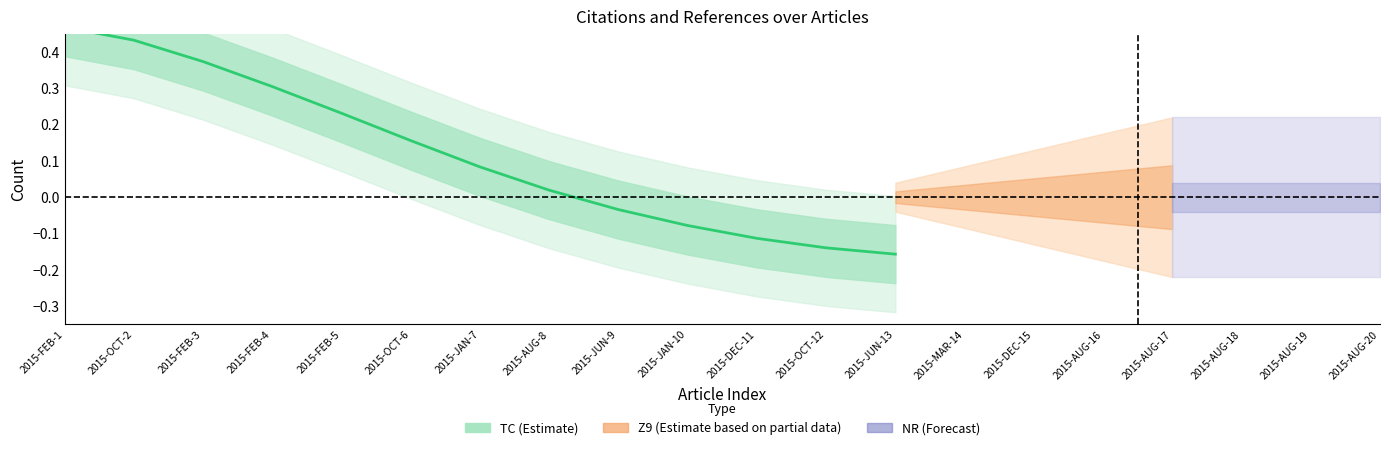

What position from the left is 2015-FEB-3?

3